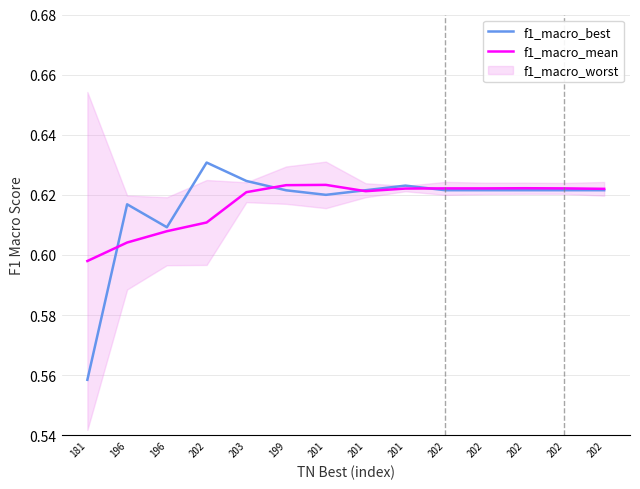

At which label is f1_macro_best closest to 0?

181